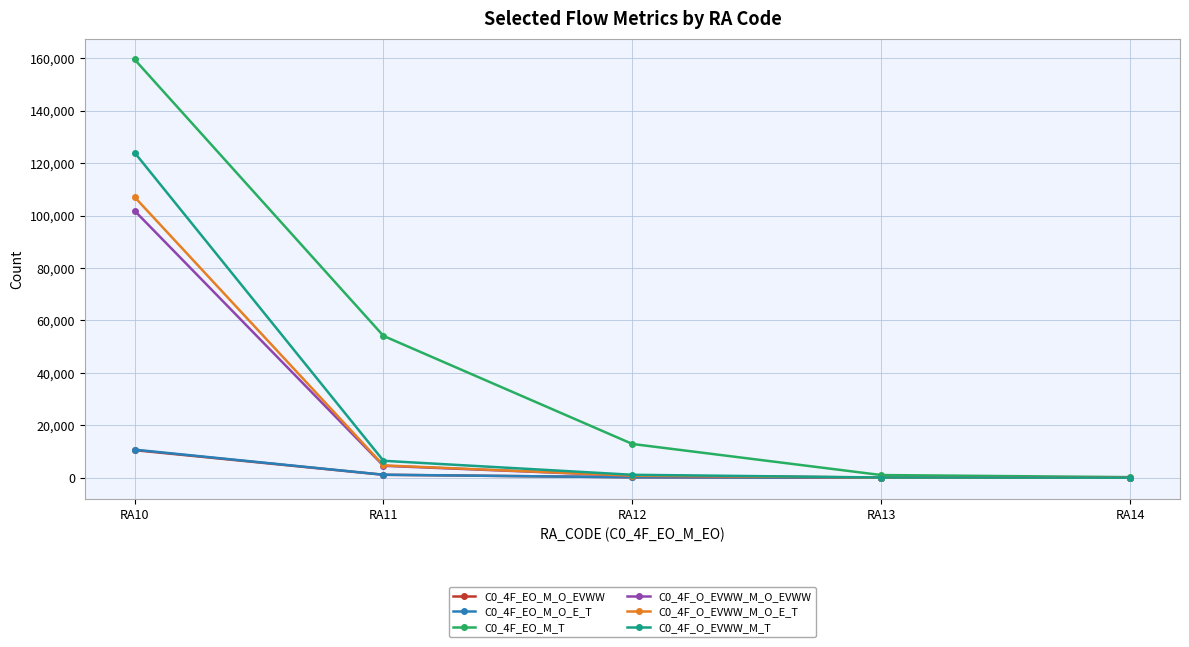

How many values in the C0_4F_O_EVWW_M_T series are below 1119?

2